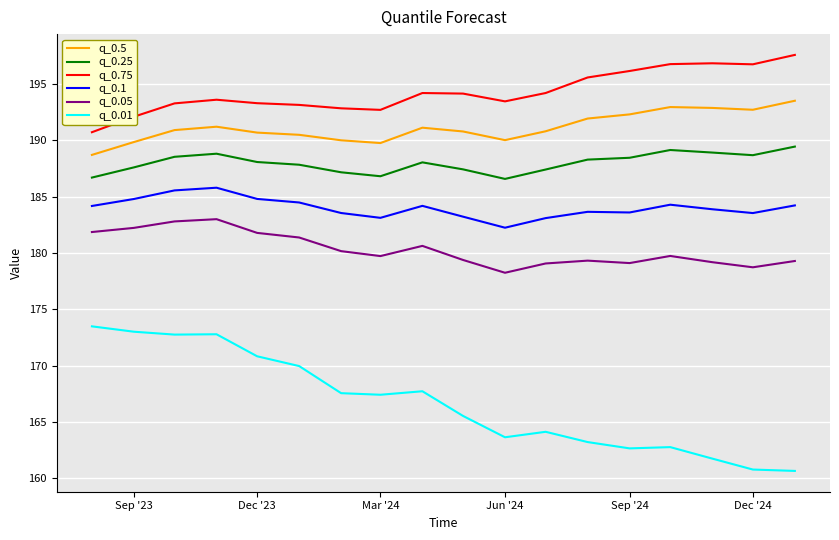

Which series has the widest spread of values?

q_0.01